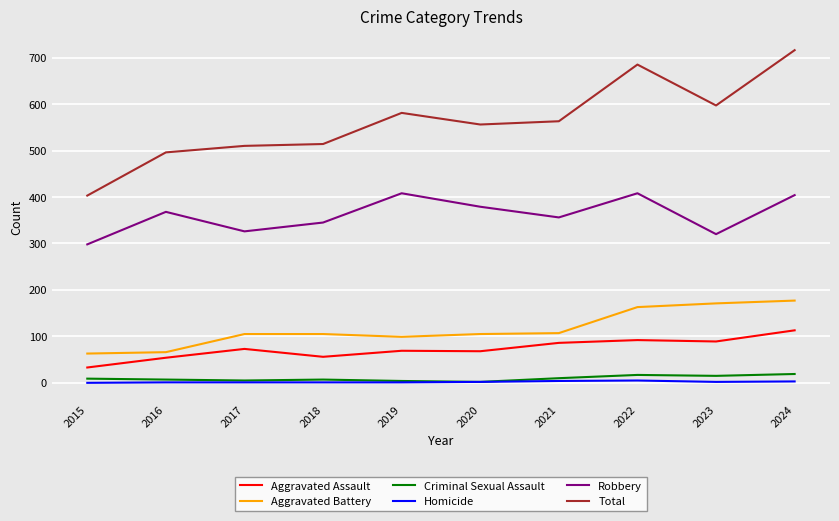

What is the difference between the maximum and minimum values in the Homicide series?

5